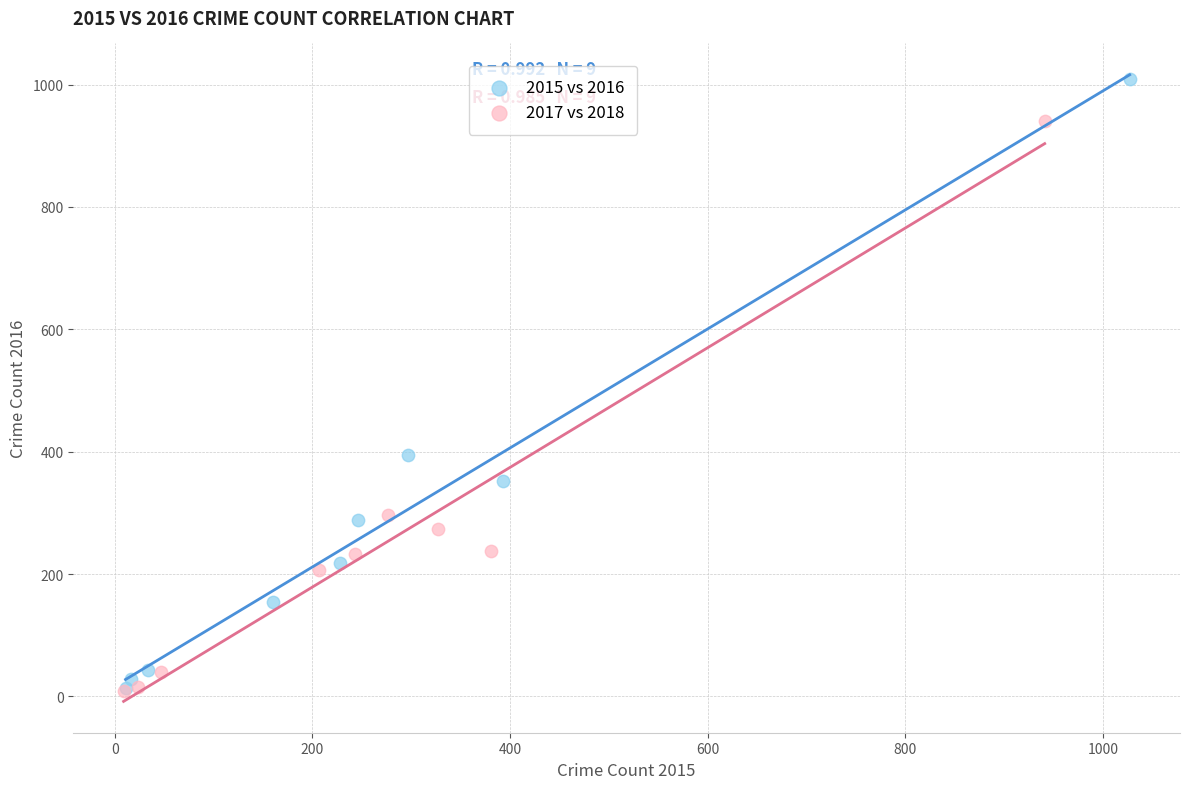

What are all the series names shown in the legend?

2015 vs 2016, 2017 vs 2018